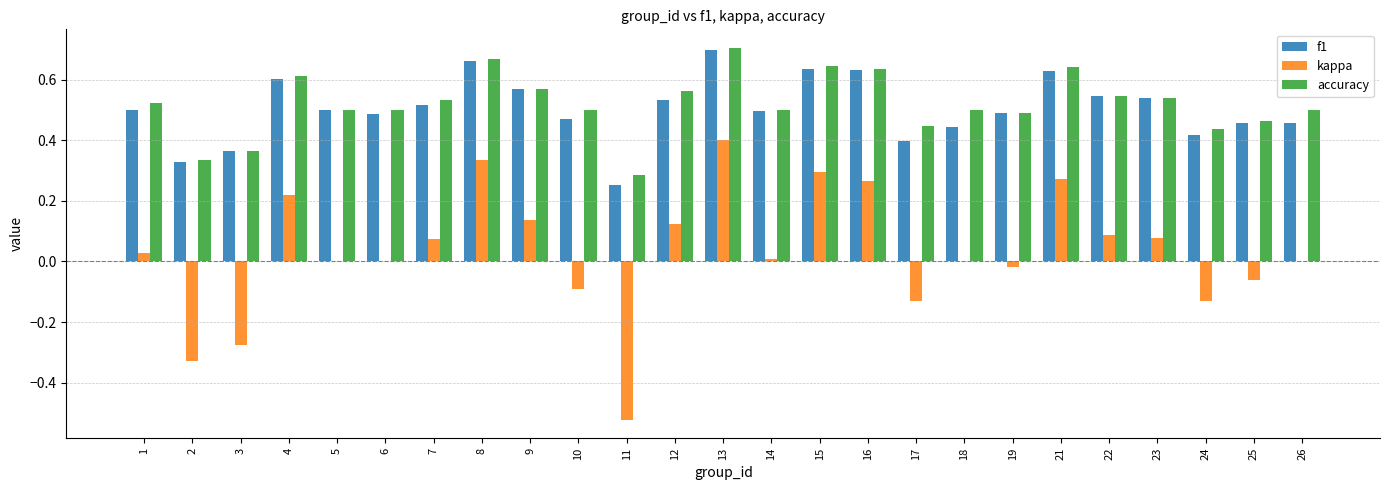

Are the bars horizontal?

No